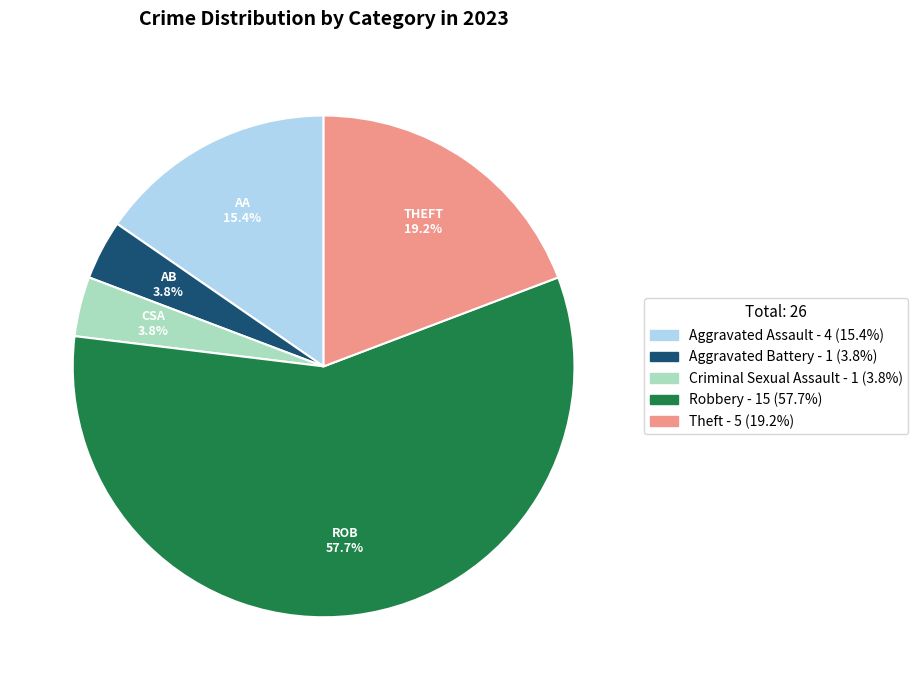

What is the largest slice in the pie chart?

Robbery